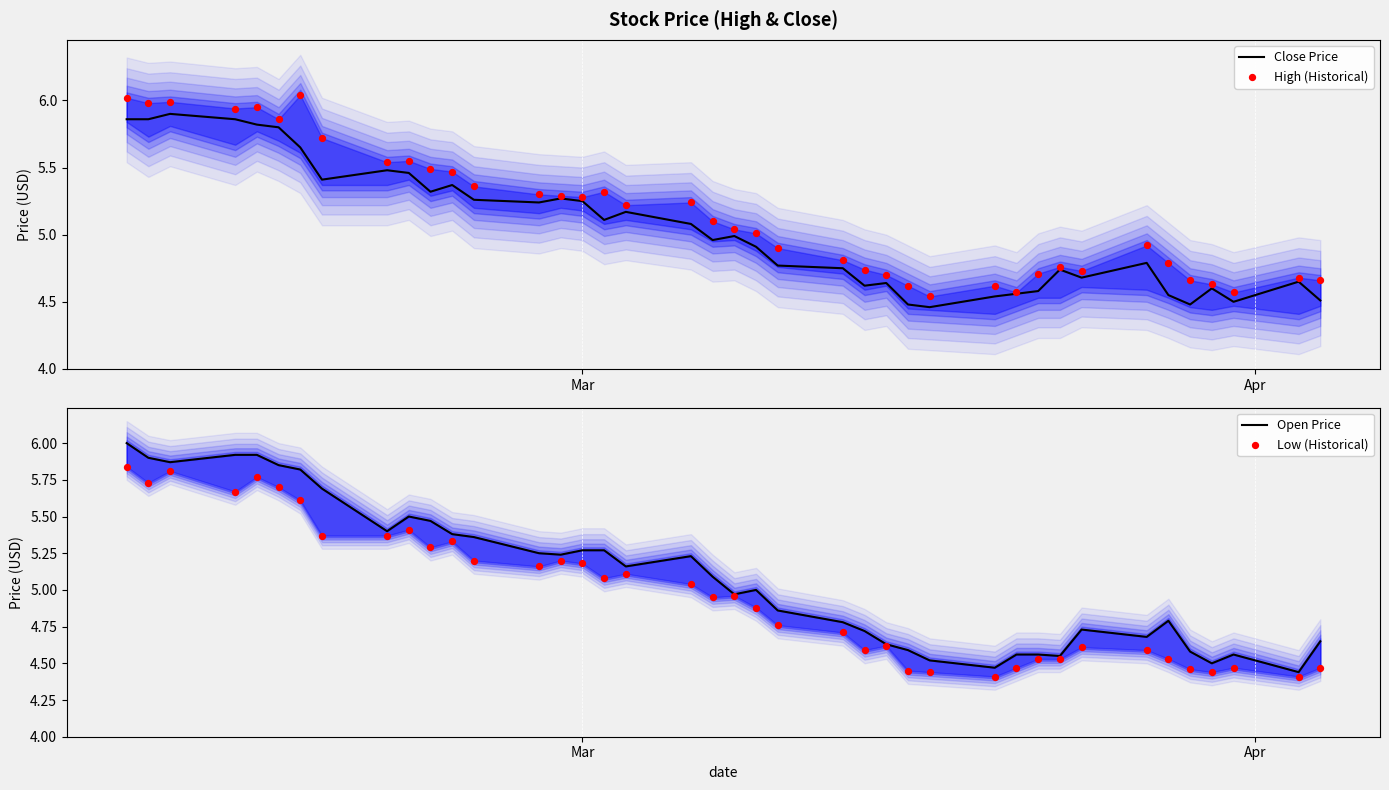

Which series reaches the maximum Y coordinate?

High (Historical)